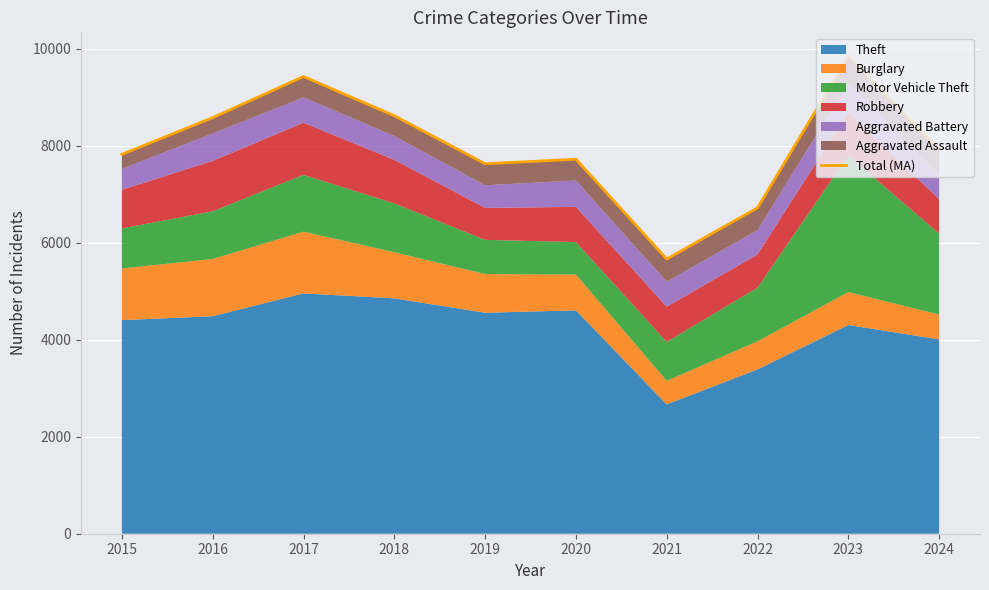

True or false: the data shows 4775 at 2018.

False